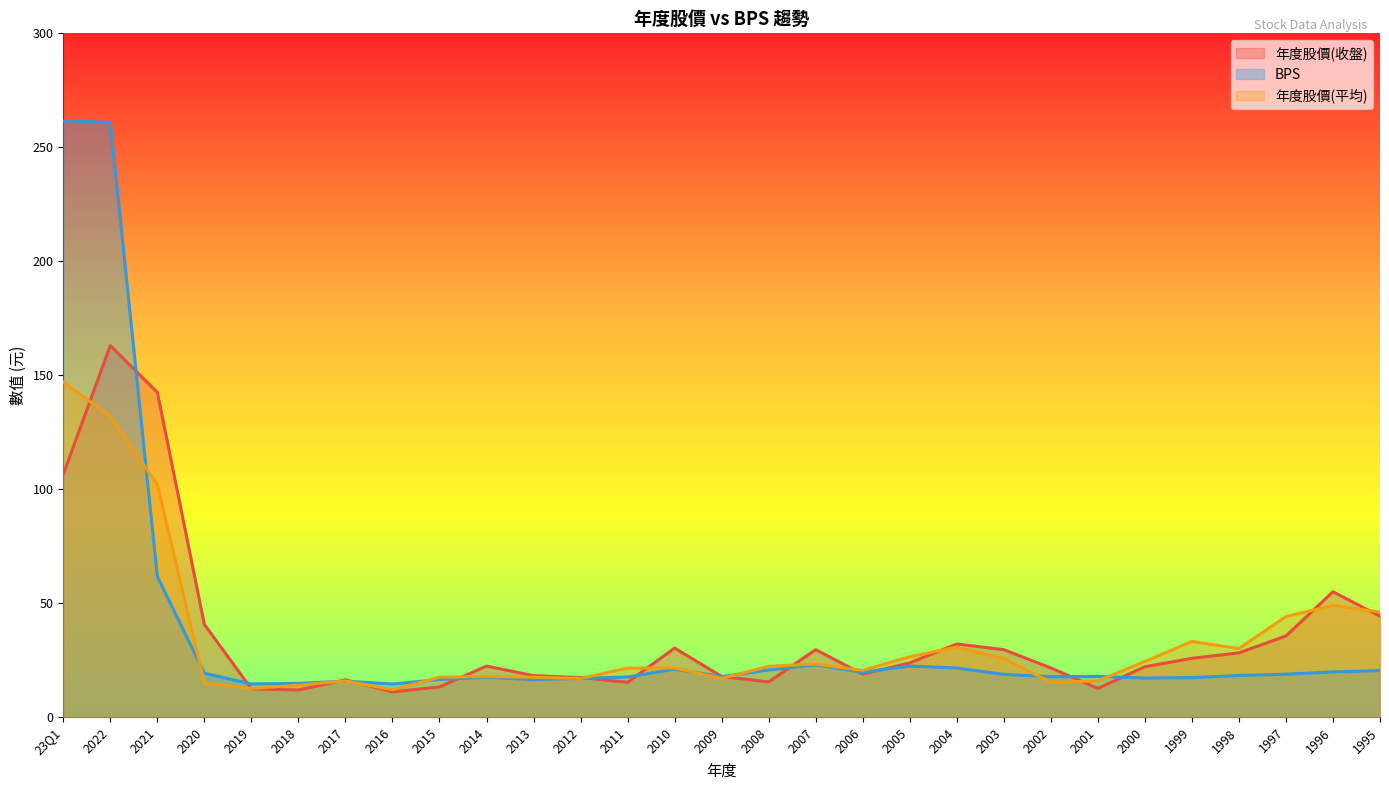

True or false: 年度股價(平均) has more than 2 points higher than both neighbors.

True